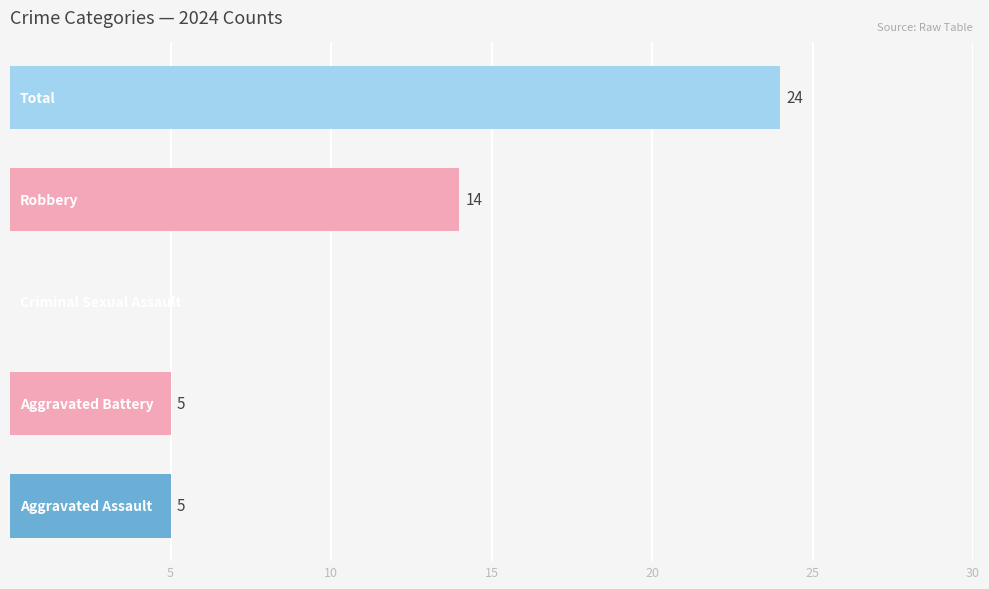

What is the greatest value displayed?

24